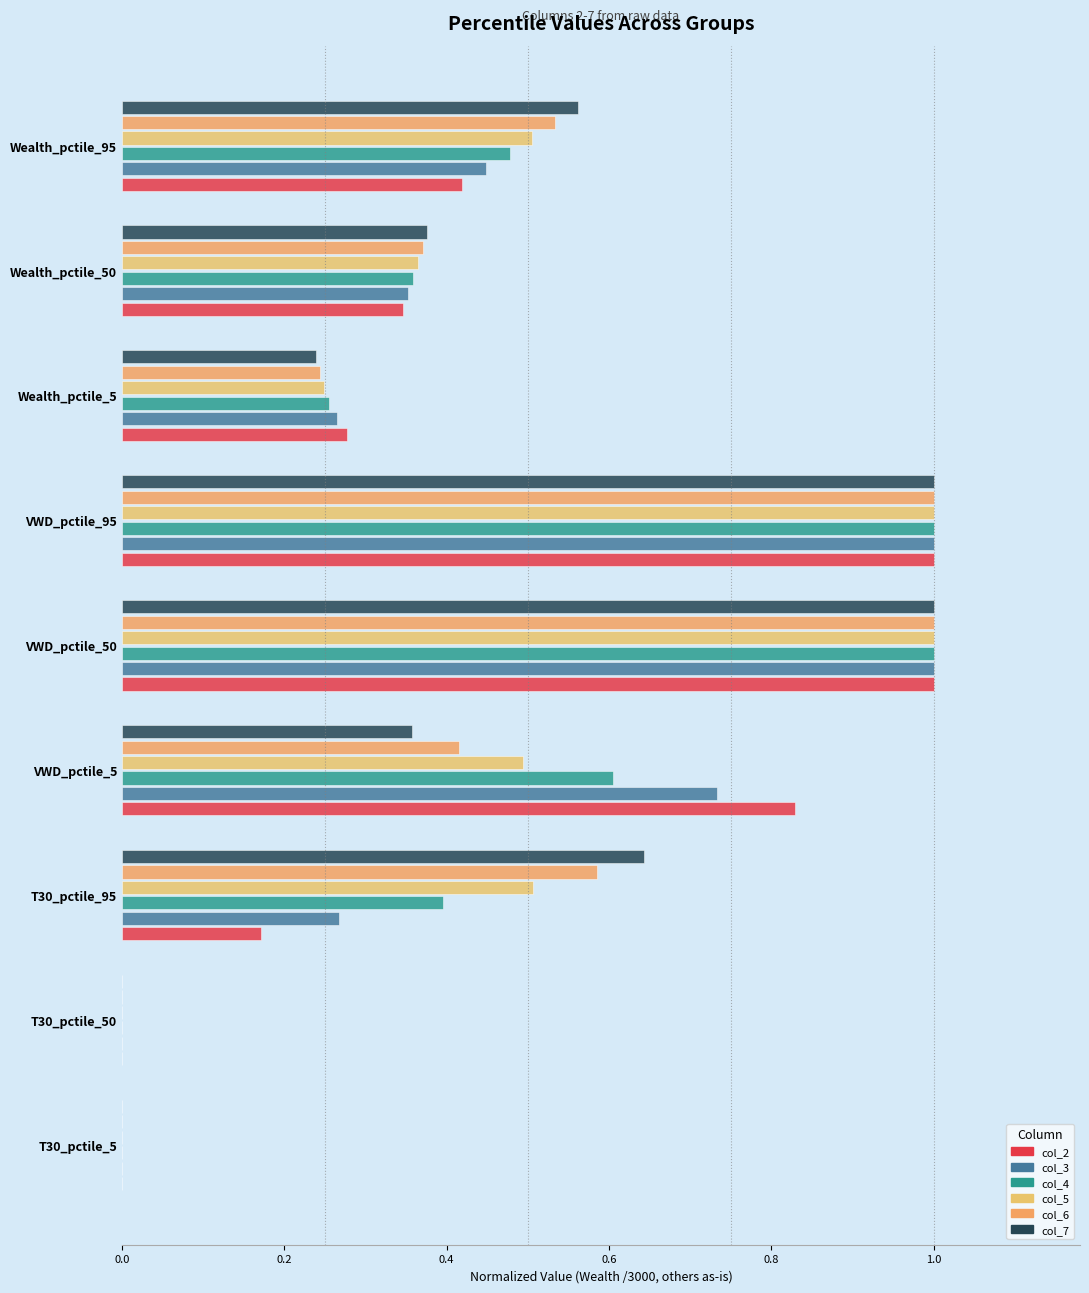

What is the difference between the maximum and minimum values in the col_4 series?

1.0